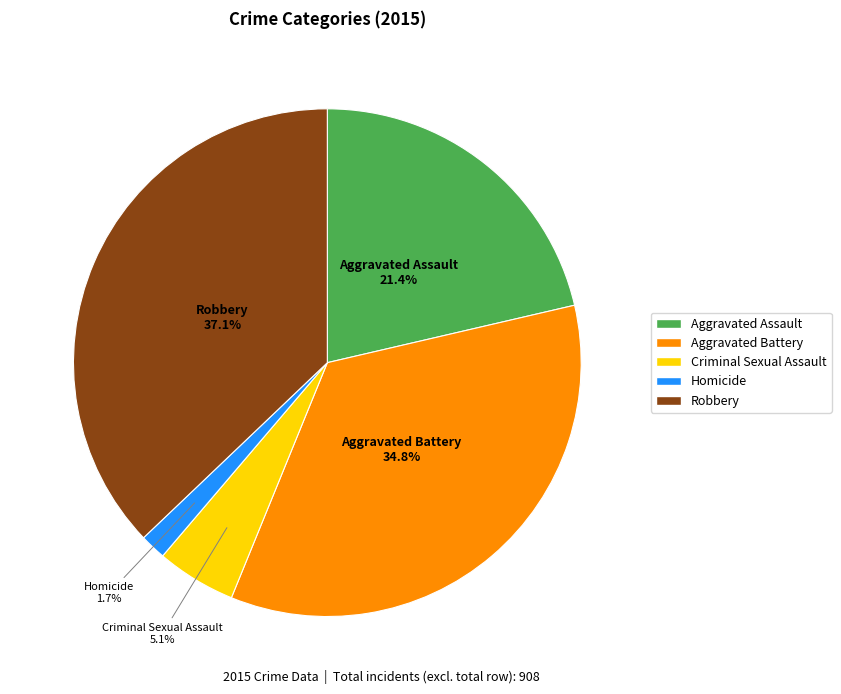

Count the number of slices in the pie.

5